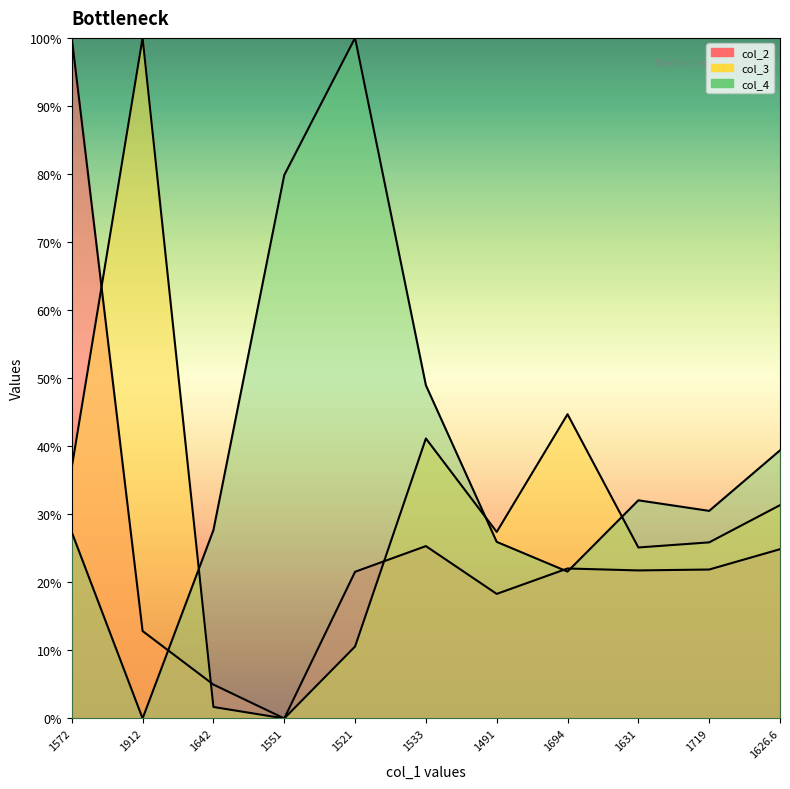

At how many categories does at least one series exceed 0?

11